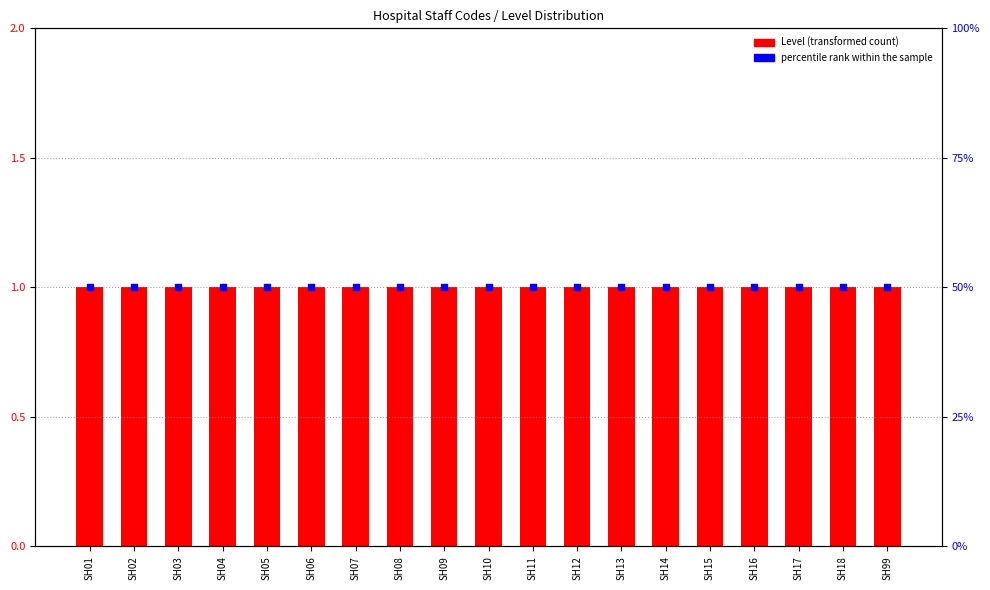

Which series contains the highest Y value?

percentile rank within the sample